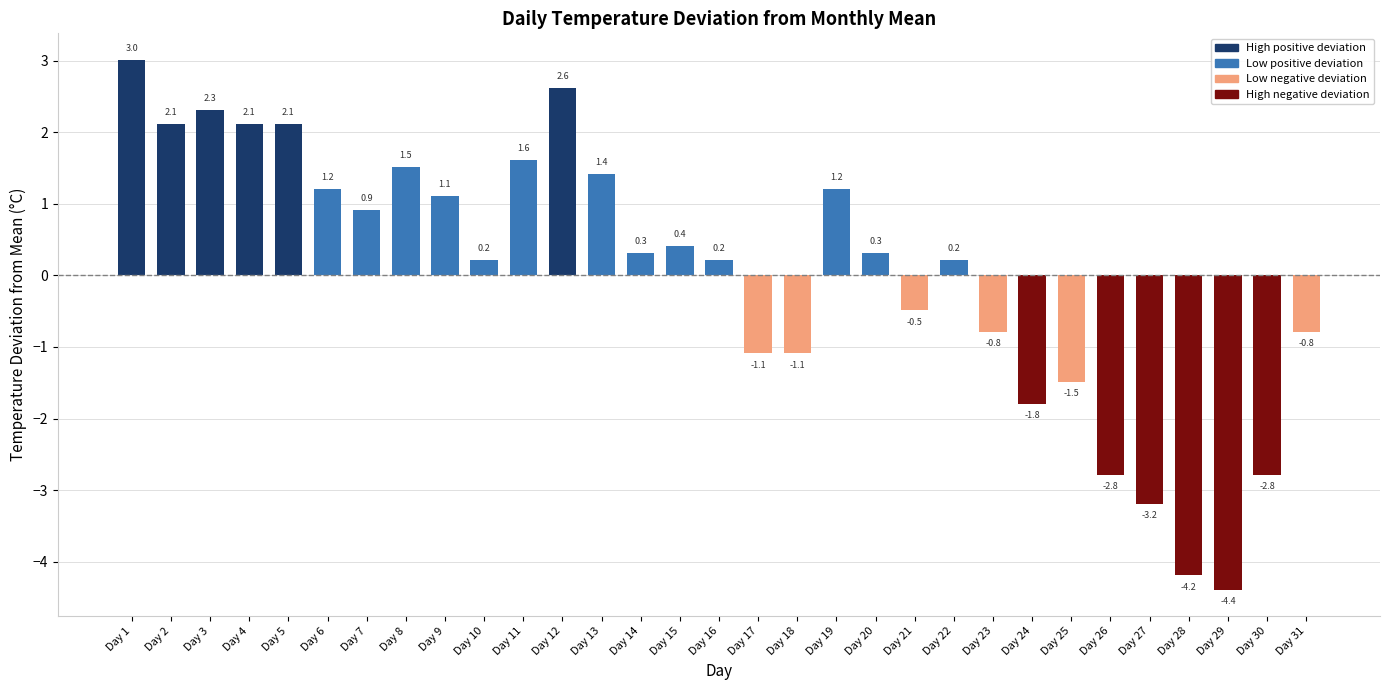

What is the value of the 19th bar from the left?

1.2